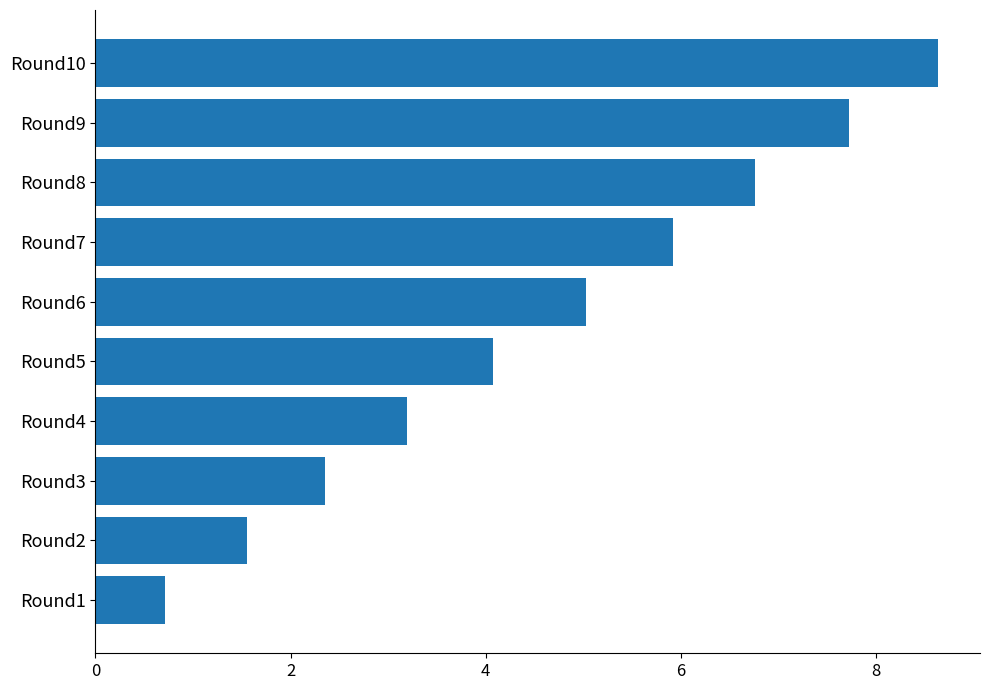

Rank the categories by value from lowest to highest.

Round1, Round2, Round3, Round4, Round5, Round6, Round7, Round8, Round9, Round10